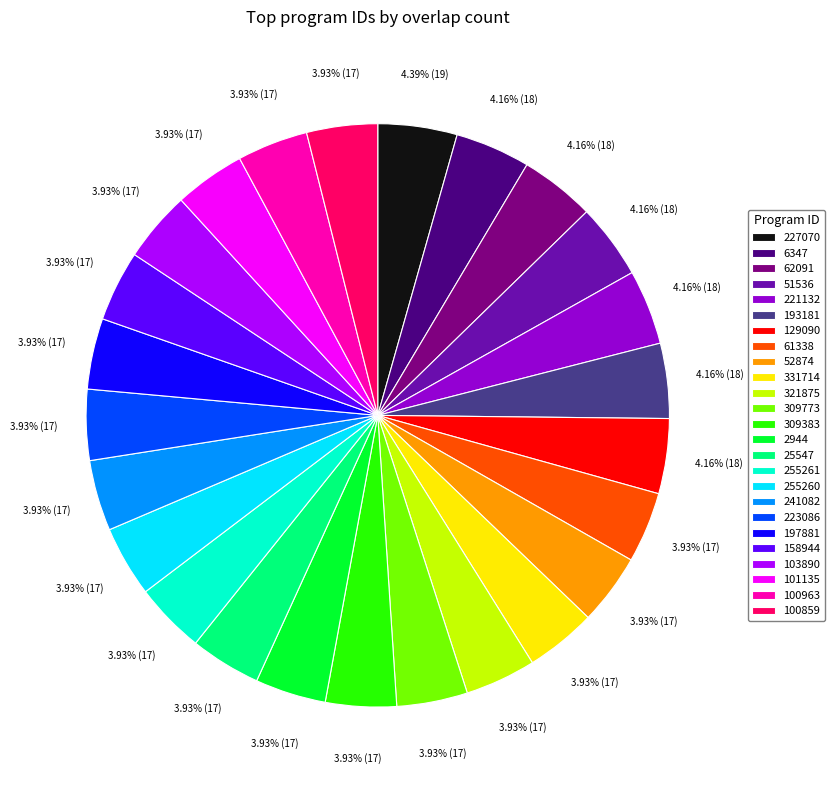

What is the total percentage of 321875 and 193181?

8.1%